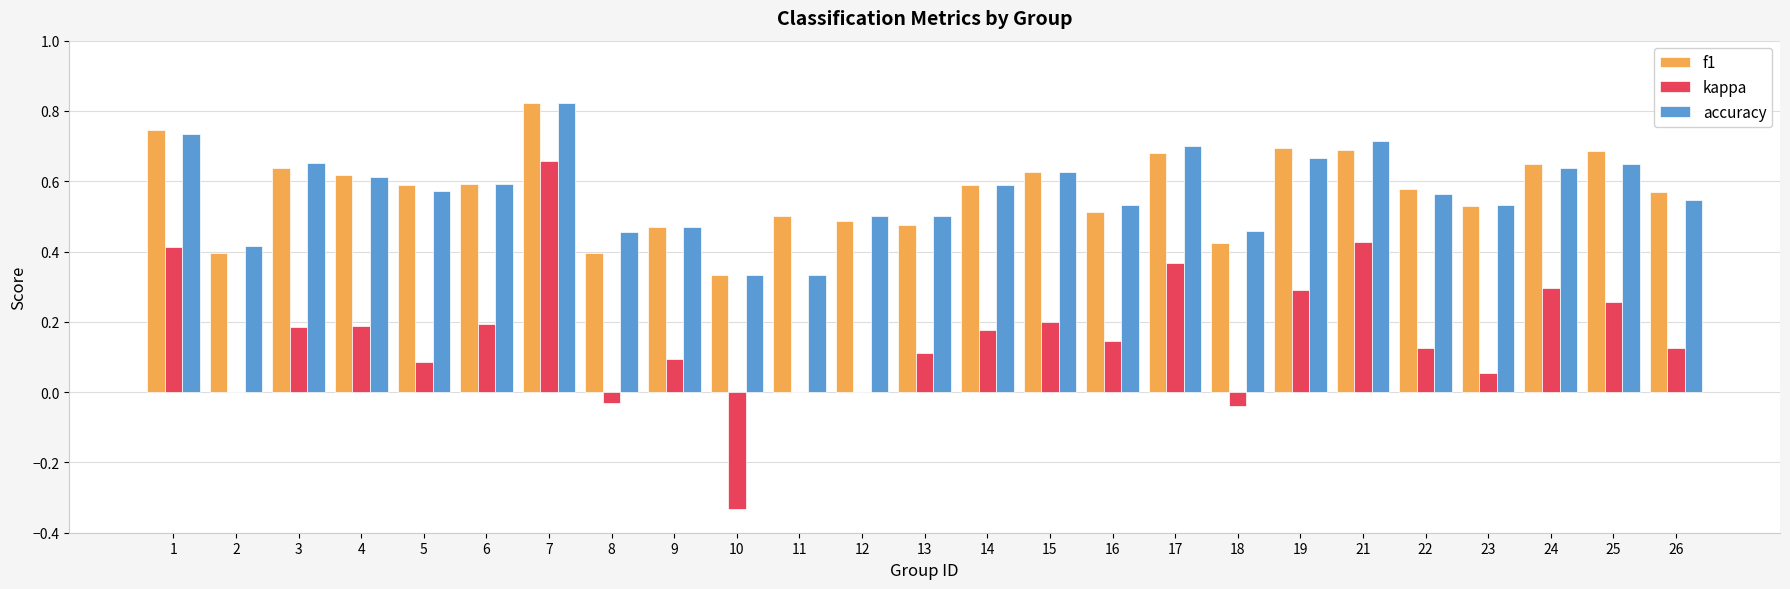

Which category has the highest value across all series?

7